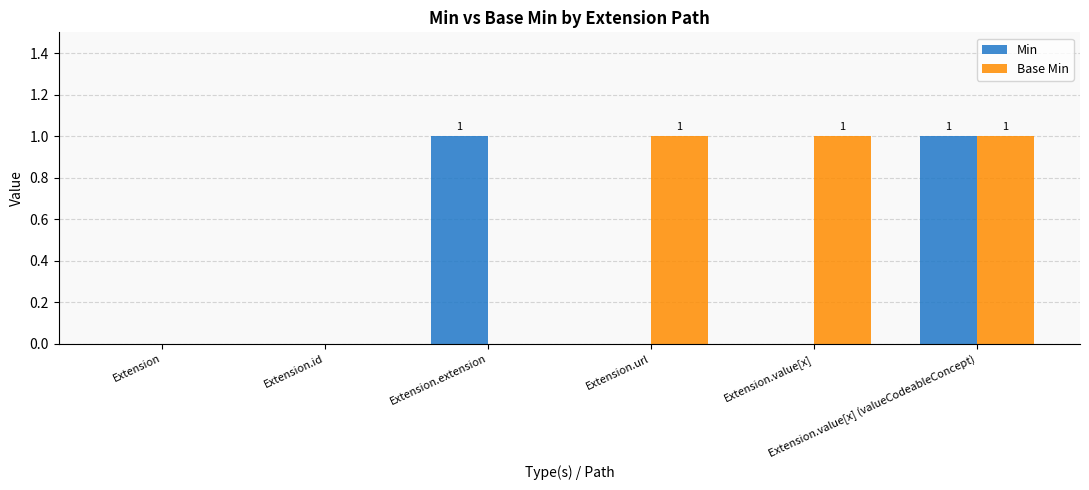

Which series has the largest total across all categories?

Base Min